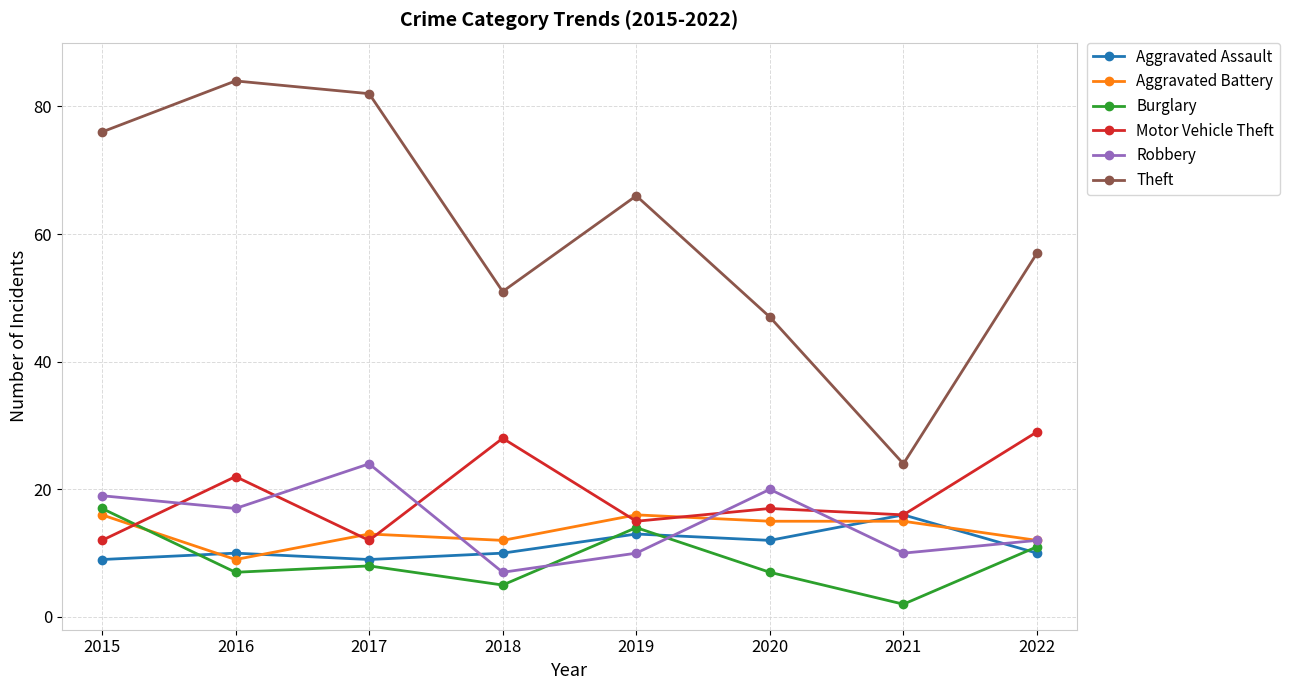

How many lines are shown in the chart?

6